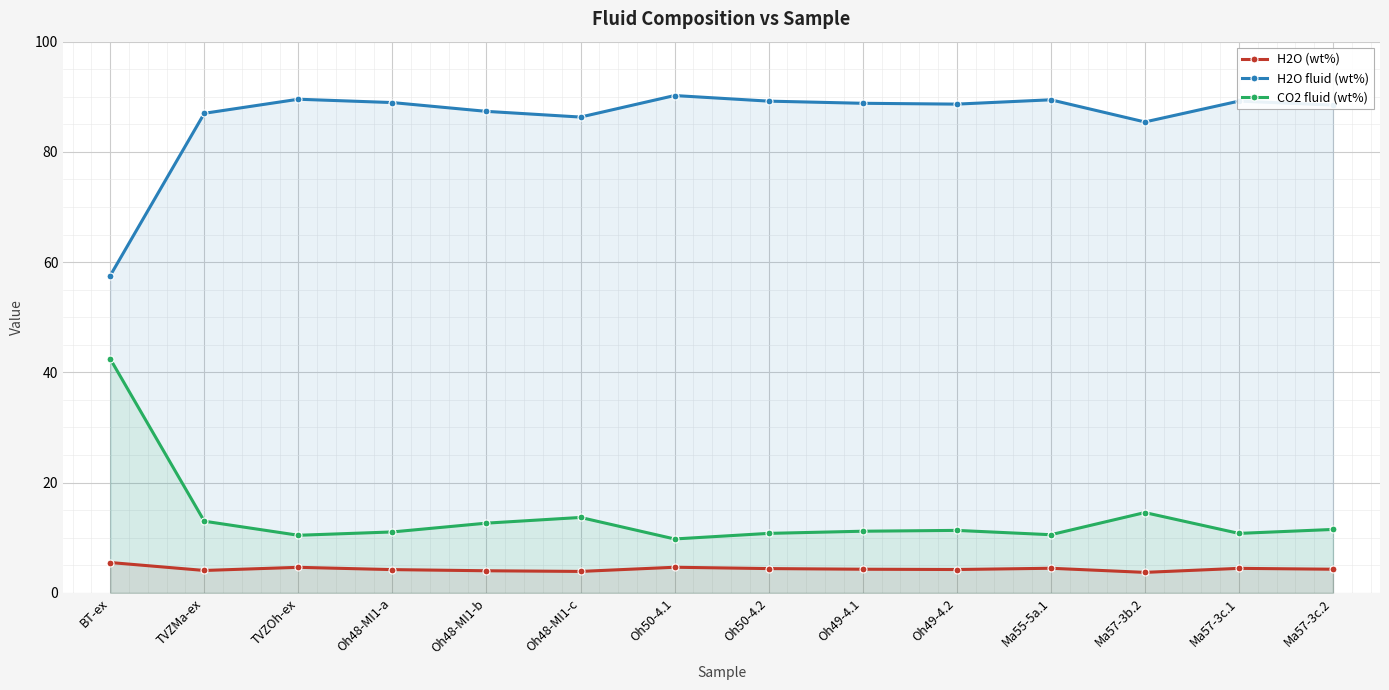

What are all the series names shown in the legend?

H2O (wt%), H2O fluid (wt%), CO2 fluid (wt%)